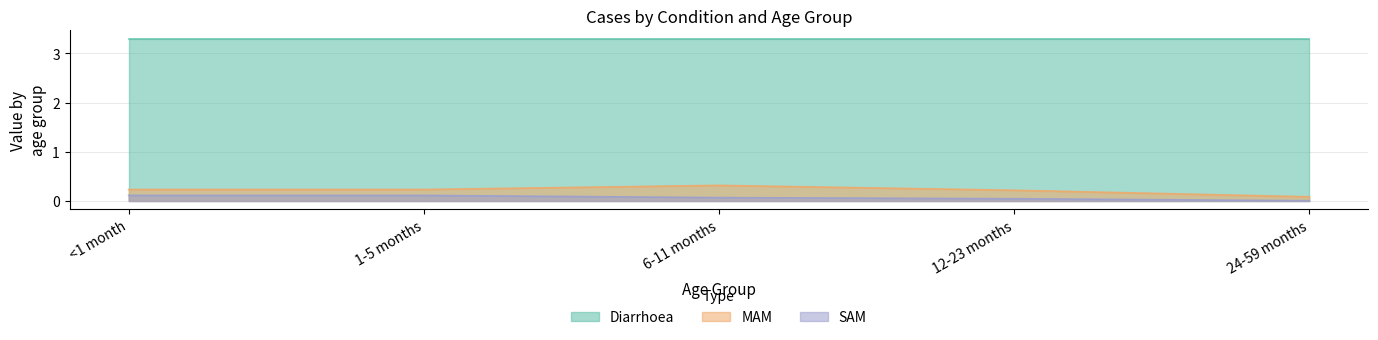

What is the difference between the highest and lowest values at 24-59 months?

3.3